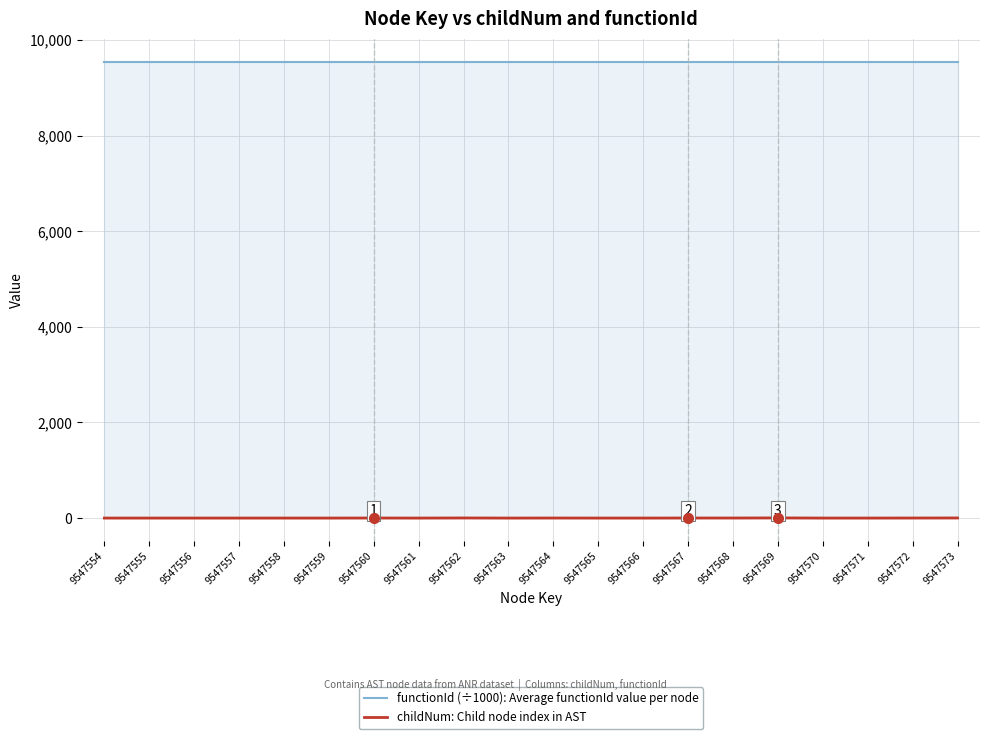

What is the sum of all functionId (÷1000): Average functionId value per node values?

190951.1